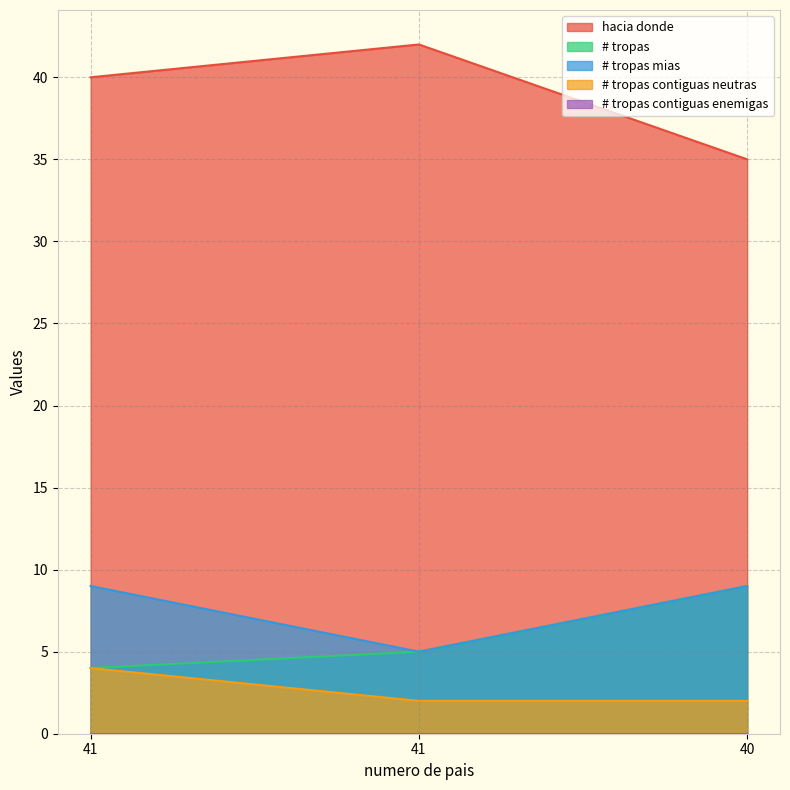

What is the sum of all hacia donde values?

117